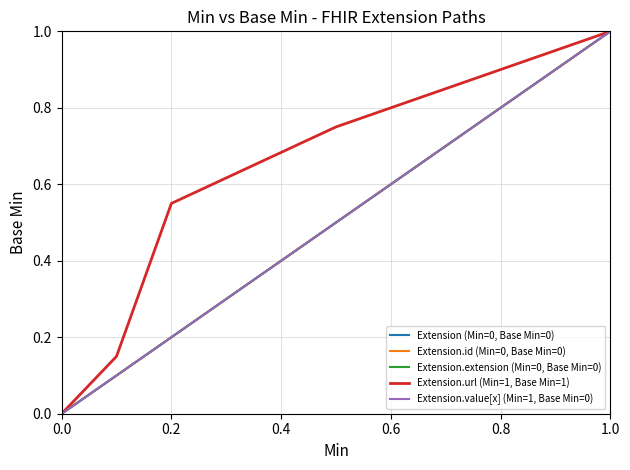

What is the difference between the maximum and second lowest values in the Extension.value[x] (Min=1, Base Min=0) series?

1.0